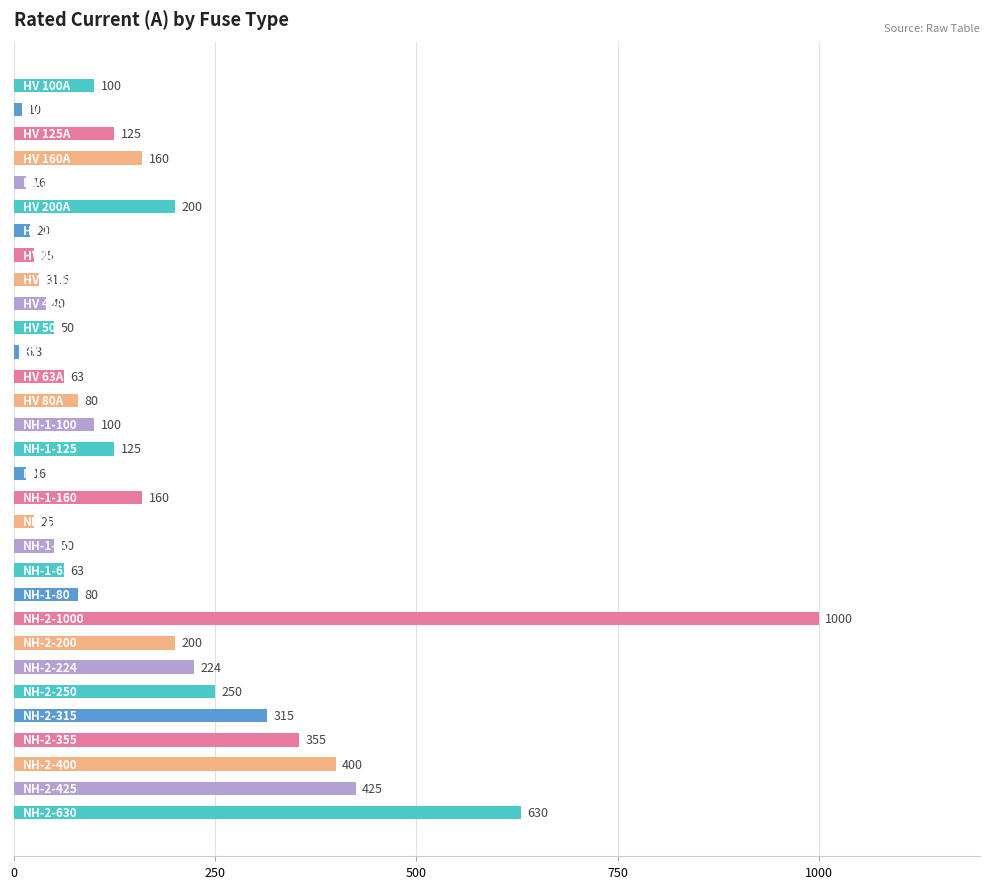

How many distinct data groups are displayed?

1